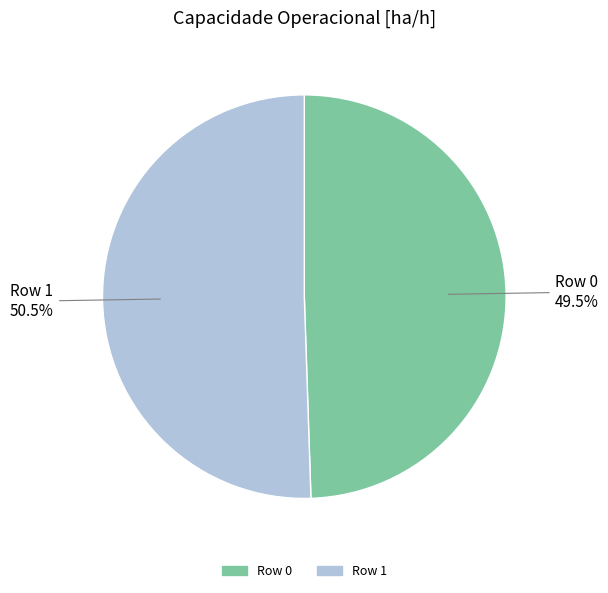

Combined, what portion of the pie is Row 1 and Row 0?

100.0%